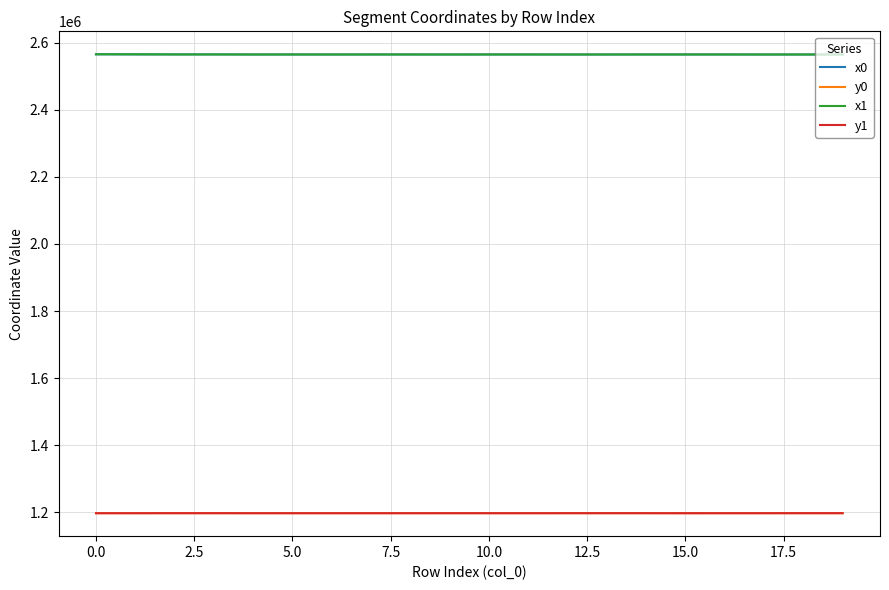

What is the lowest value of the x1 series?

2564873.5